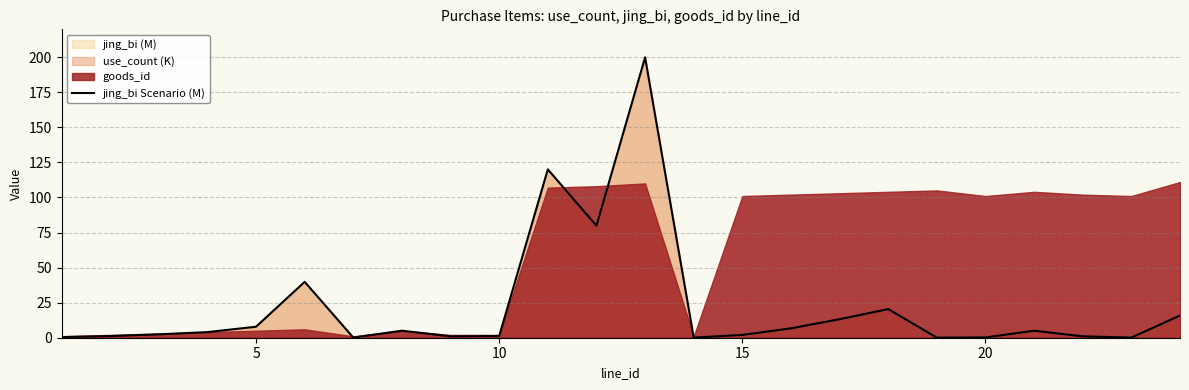

What is the maximum value shown in the chart?

199.8